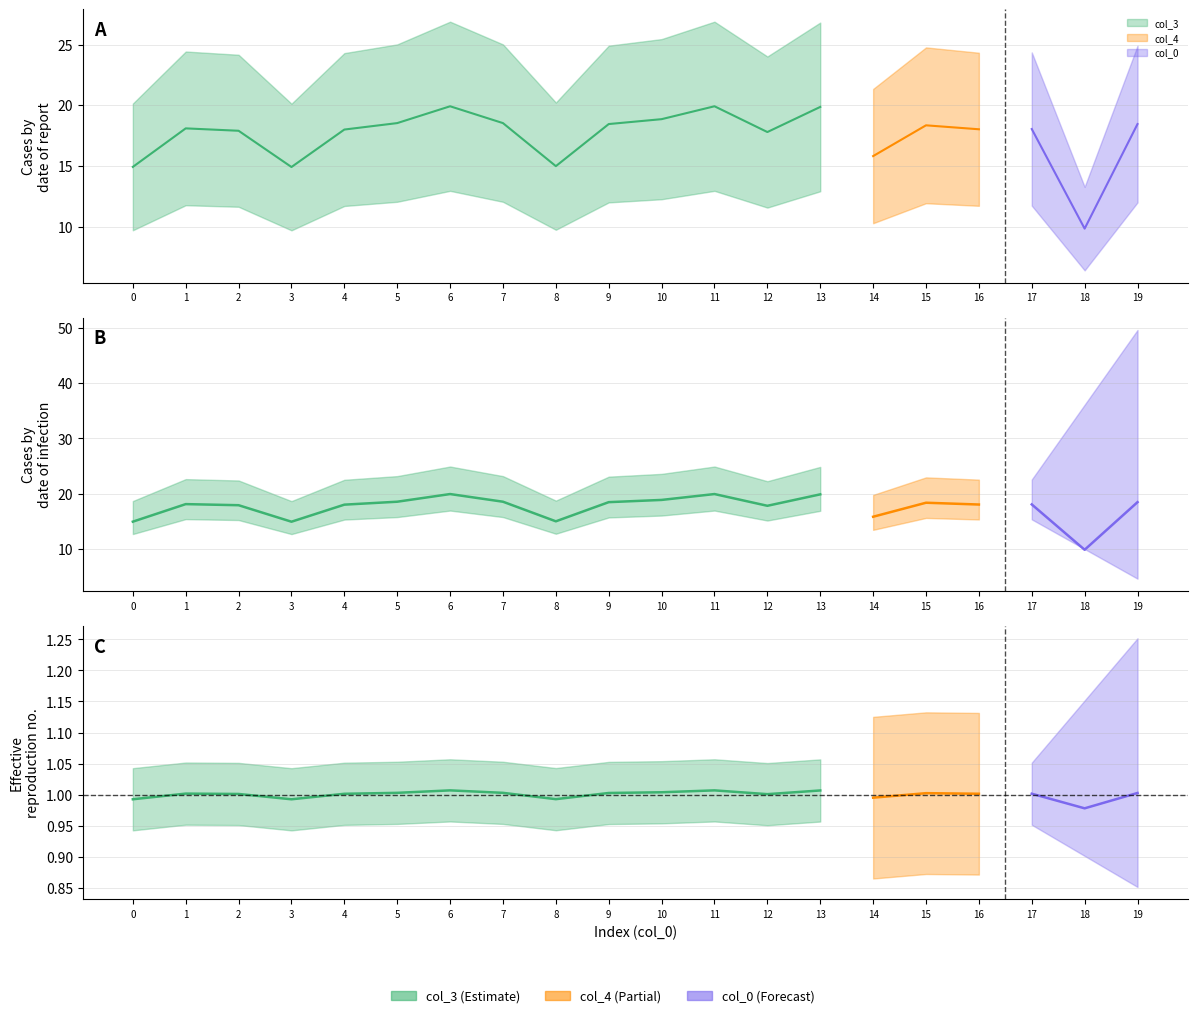

At how many categories does at least one series exceed 8?

20